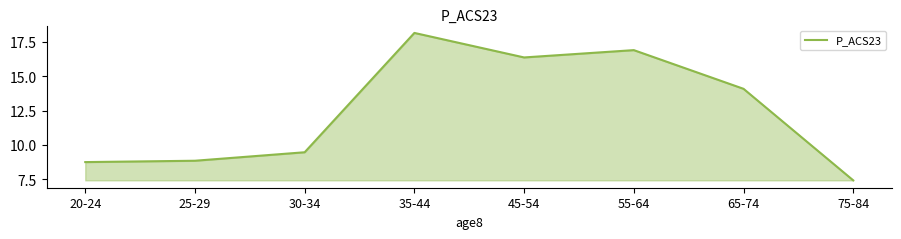

At which label does the data first exceed 14?

35-44